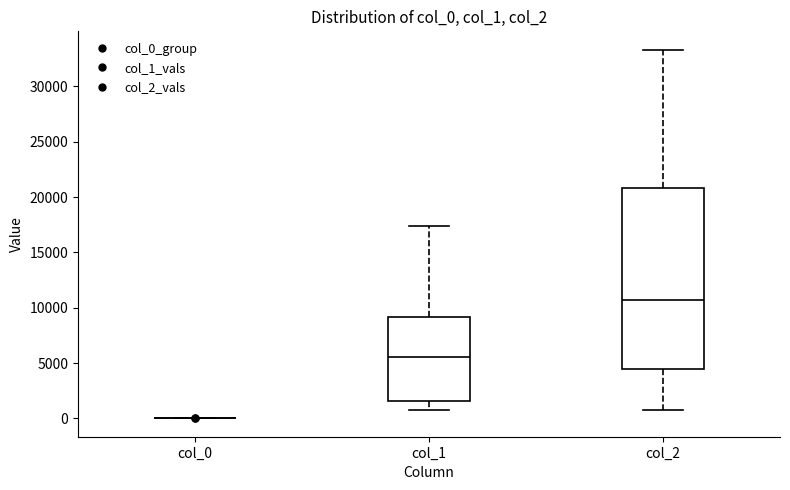

Reading left to right, read every box against the y-axis: the position of its median line, the range the box covers, and the ends of its whiskers. The values are not printed on the chart, so give them approximately, as read against the axis.

col_0: box collapsed to a line at 0, whiskers 0 to 0
col_1: median 5500, box 1500 to 9000, whiskers 1000 to 17500
col_2: median 10500, box 4500 to 21000, whiskers 1000 to 33500